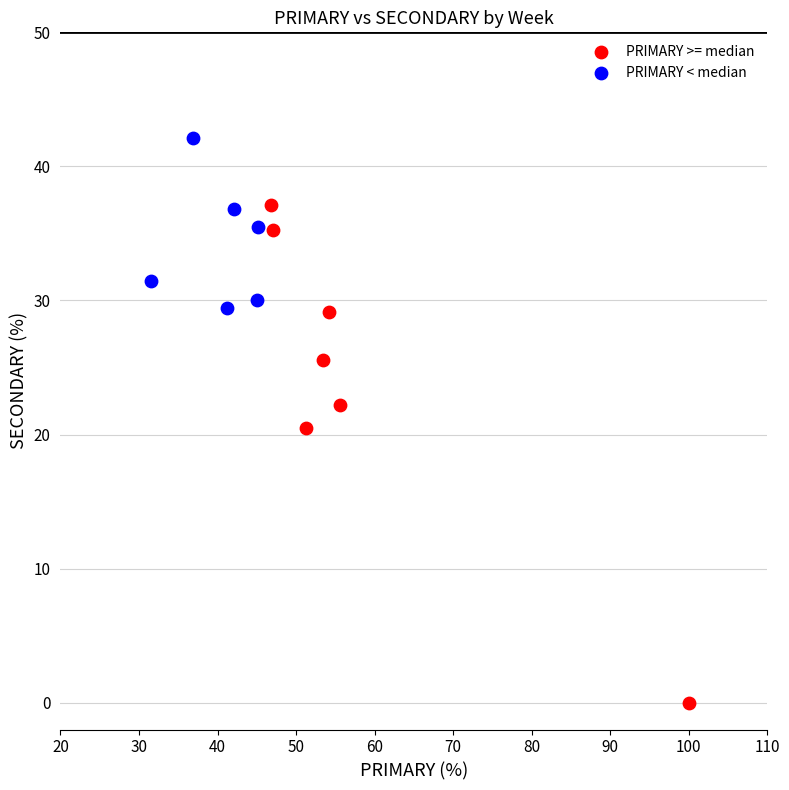

Which series contains the lowest Y value?

PRIMARY >= median